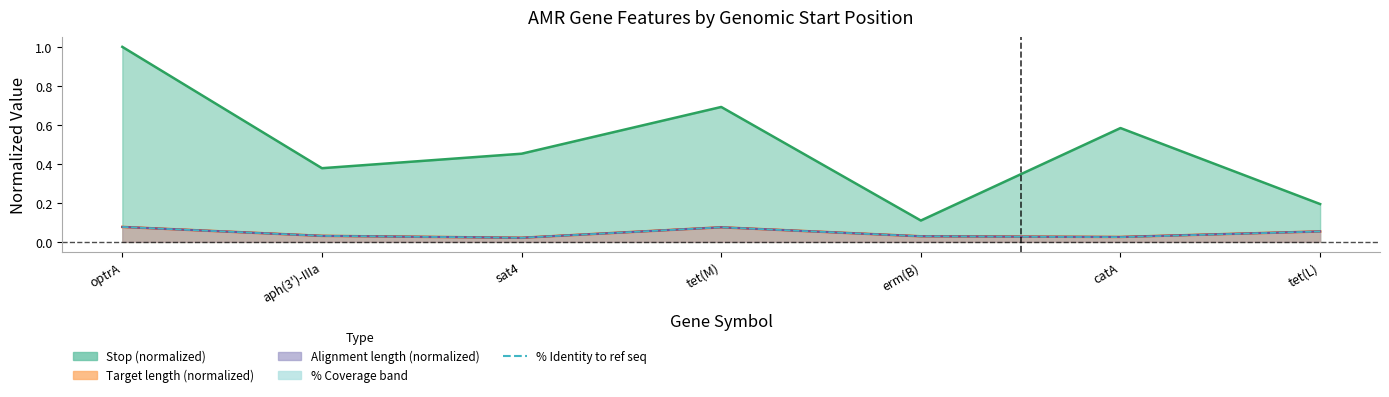

Reading left to right, extract all data points from this chart.

optrA=0.1	aph(3')-IIIa=0.0	sat4=0.0	tet(M)=0.1	erm(B)=0.0	catA=0.0	tet(L)=0.1